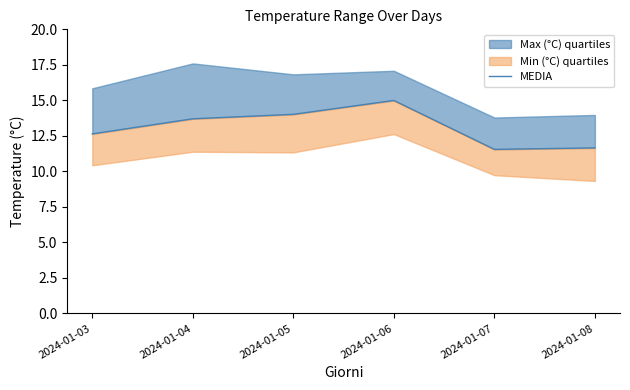

Reading left to right, list all the values displayed in this chart.

12.6	13.7	14.0	15.0	11.5	11.7